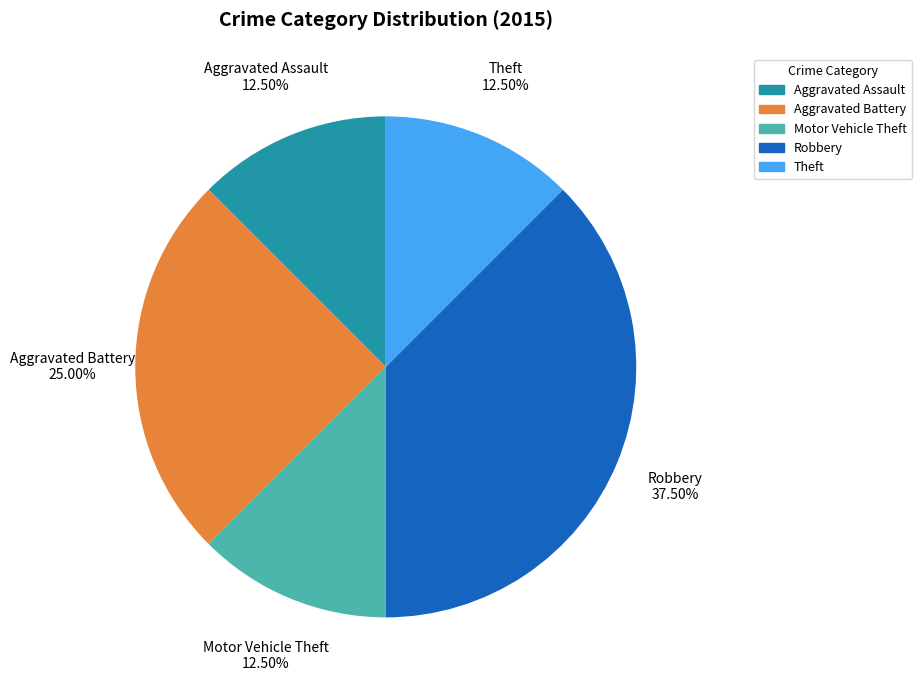

What is the largest slice in the pie chart?

Robbery